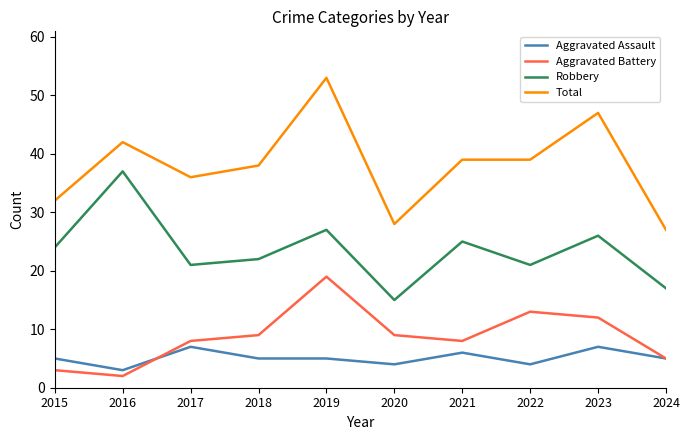

How many categories are shown in the chart?

10